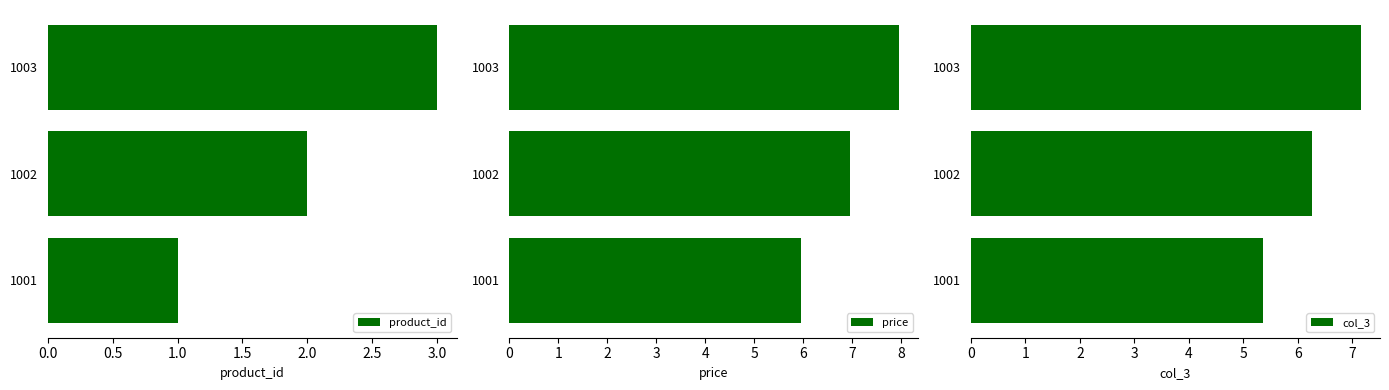

Which series has the largest total across all categories?

price